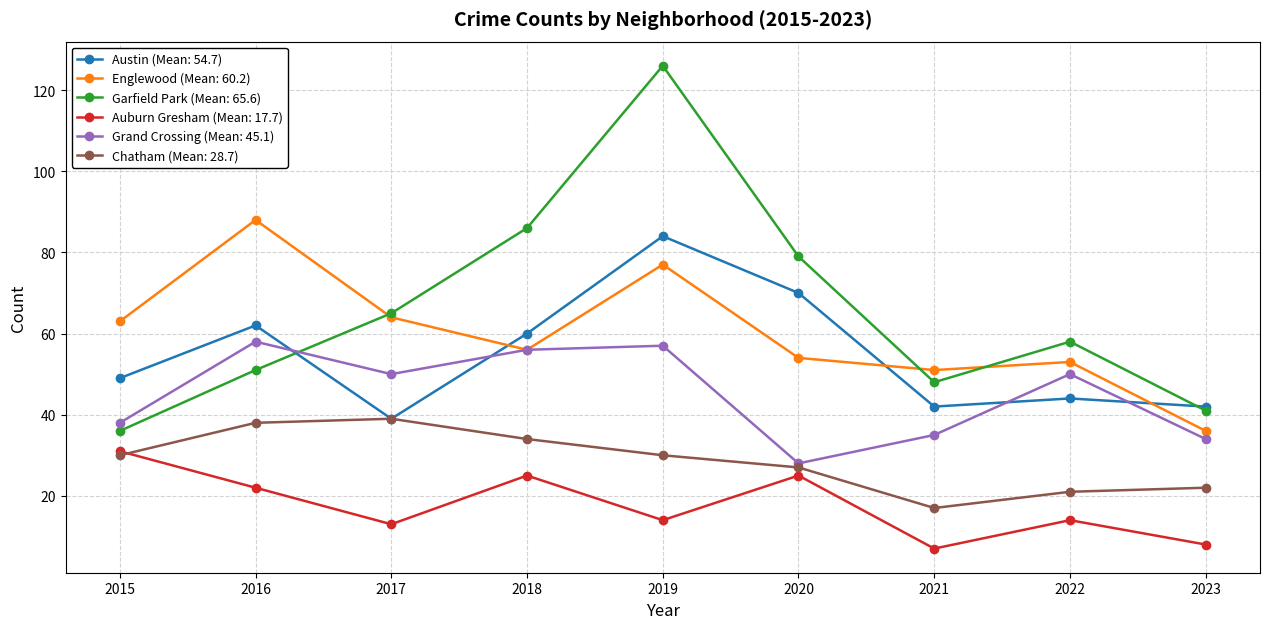

Which series has the largest range (max minus min)?

Garfield Park (Mean: 65.6)